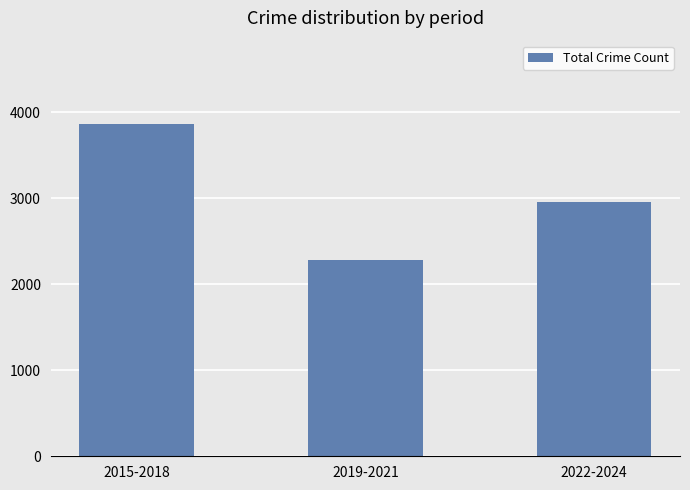

List the labels in order of value, smallest first.

2019-2021, 2022-2024, 2015-2018